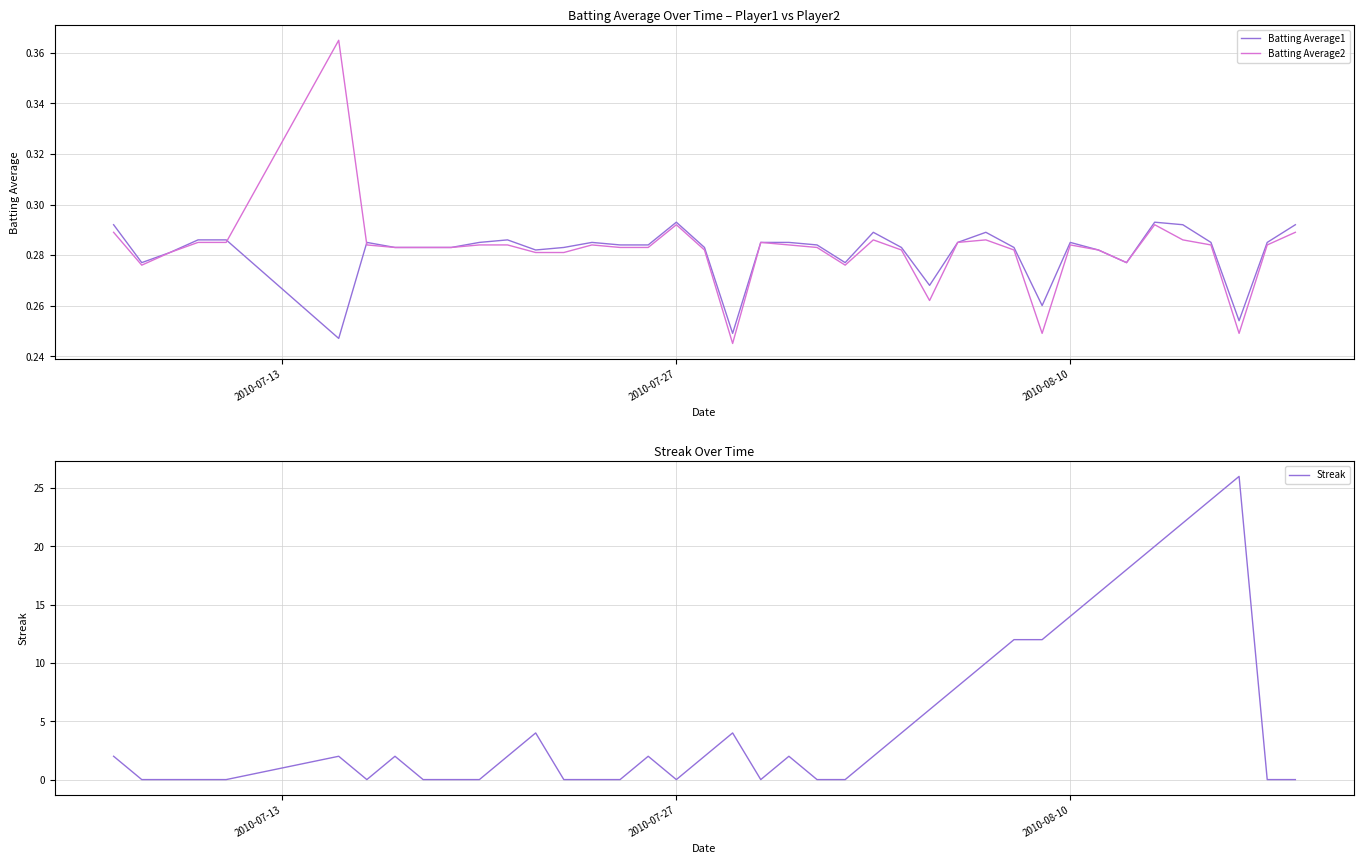

Is it true that Streak equals 18.0 at 29?

False